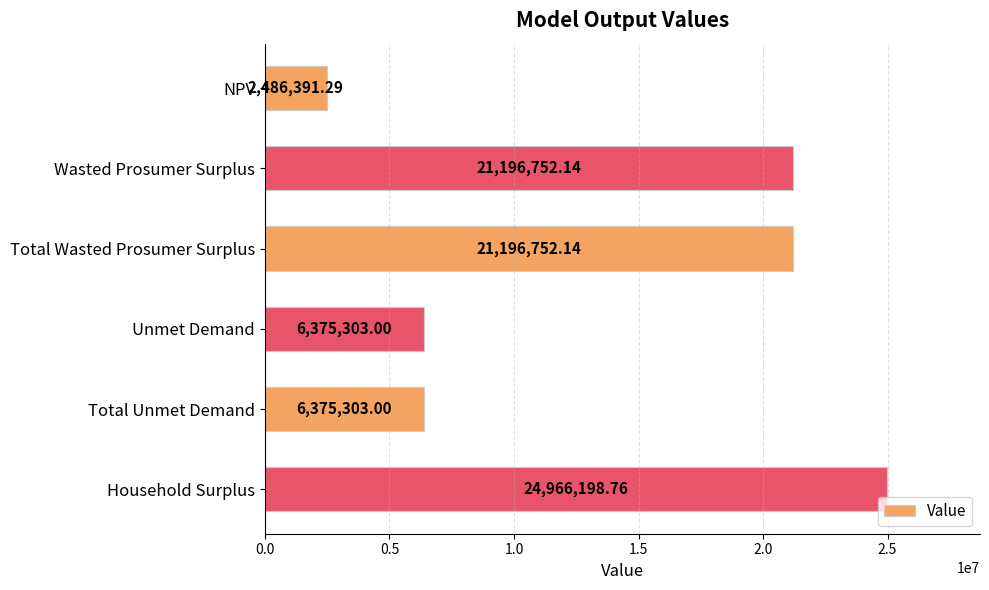

What is the sum of all values?

82596700.3